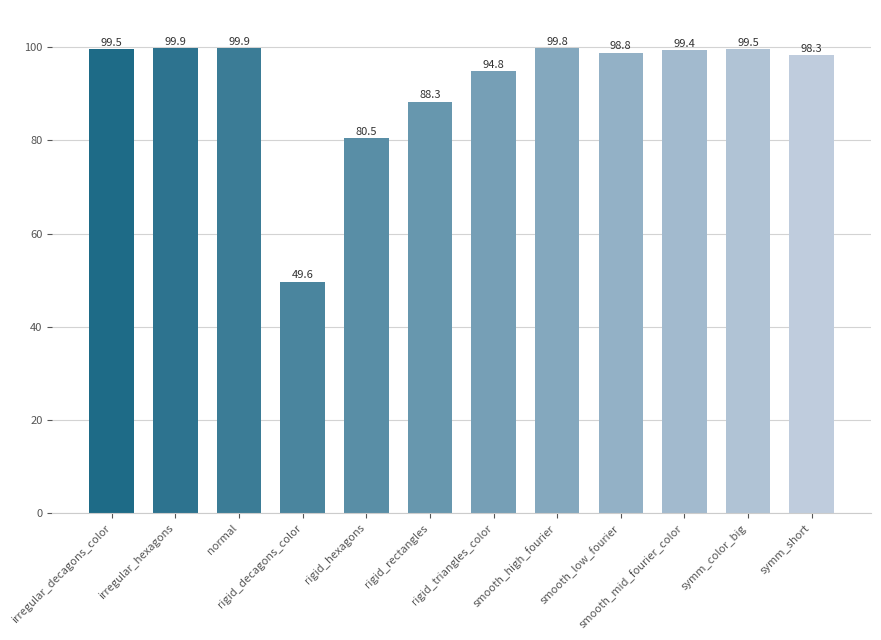

Does the chart contain any negative values?

No